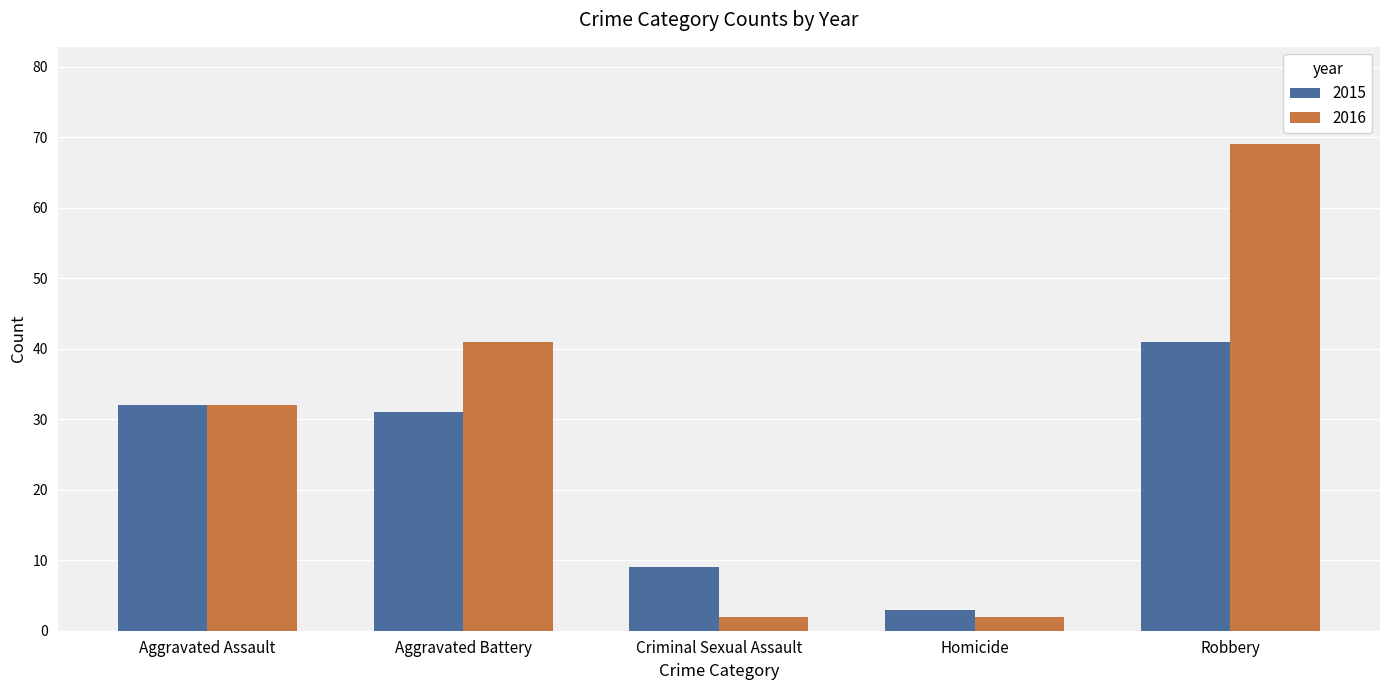

How many data points does each series have?

5